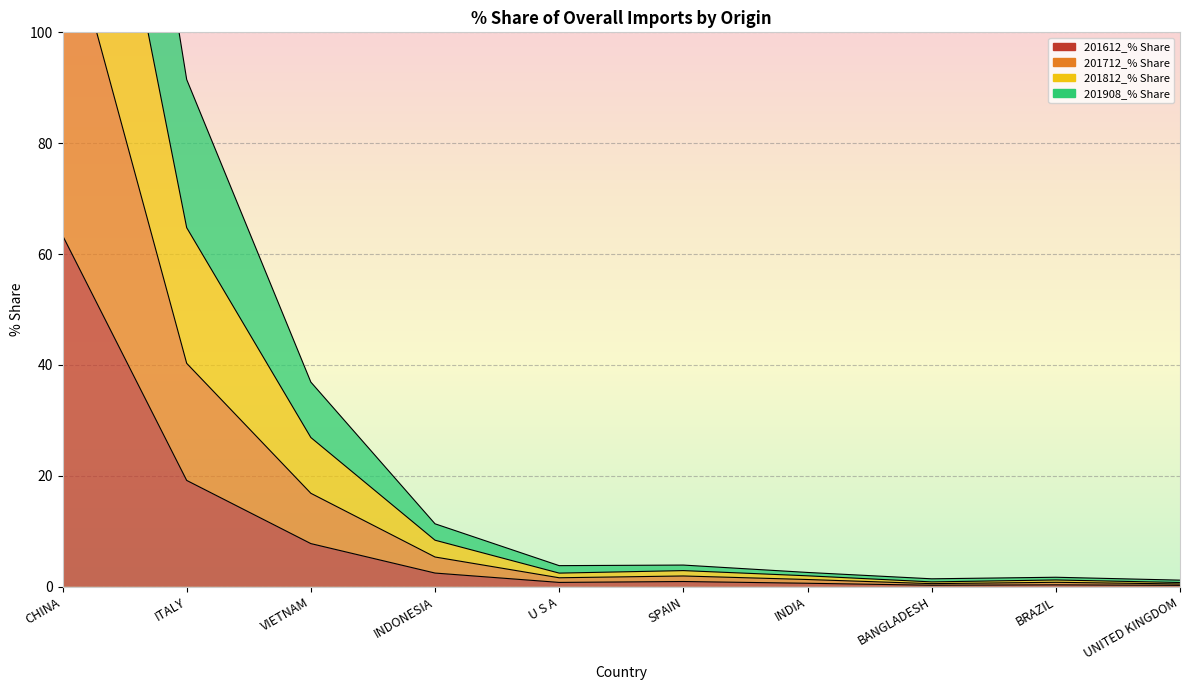

Is it true that 201712_% Share equals 4.4 at U S A?

False